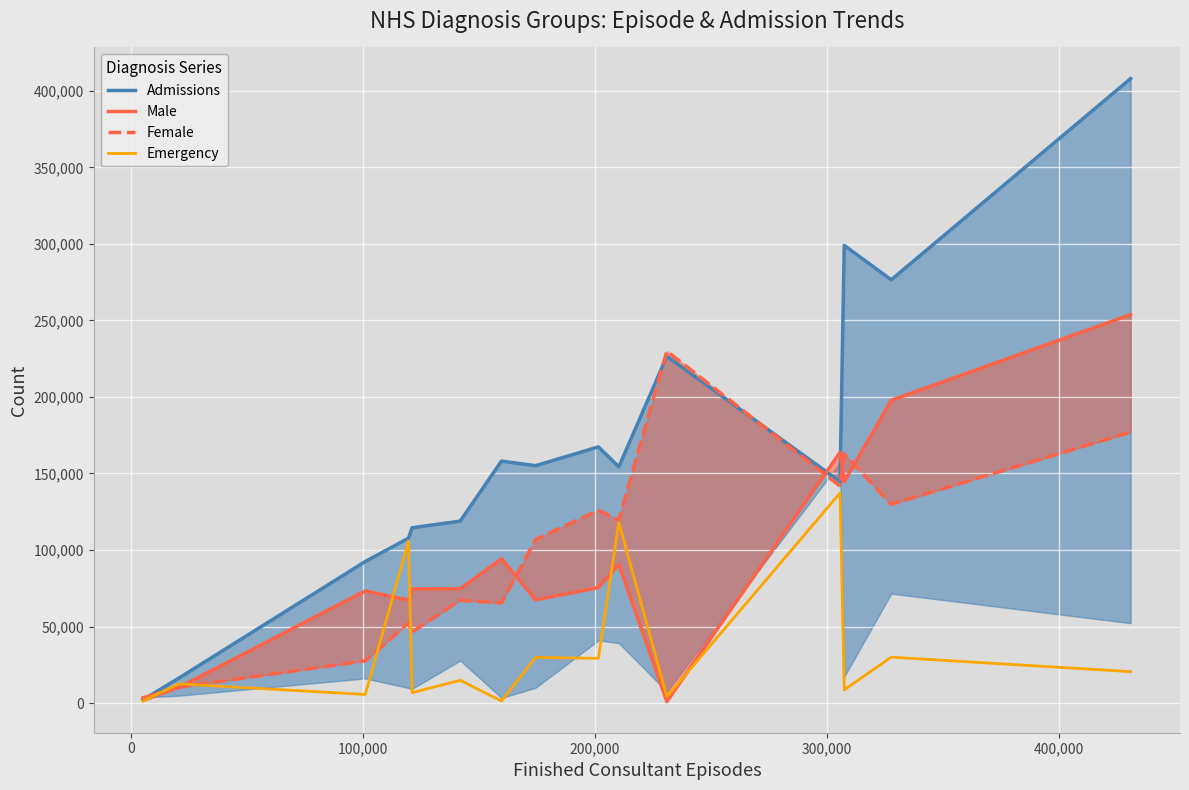

List the series in order of their peak value, lowest first.

Emergency, Female, Male, Admissions